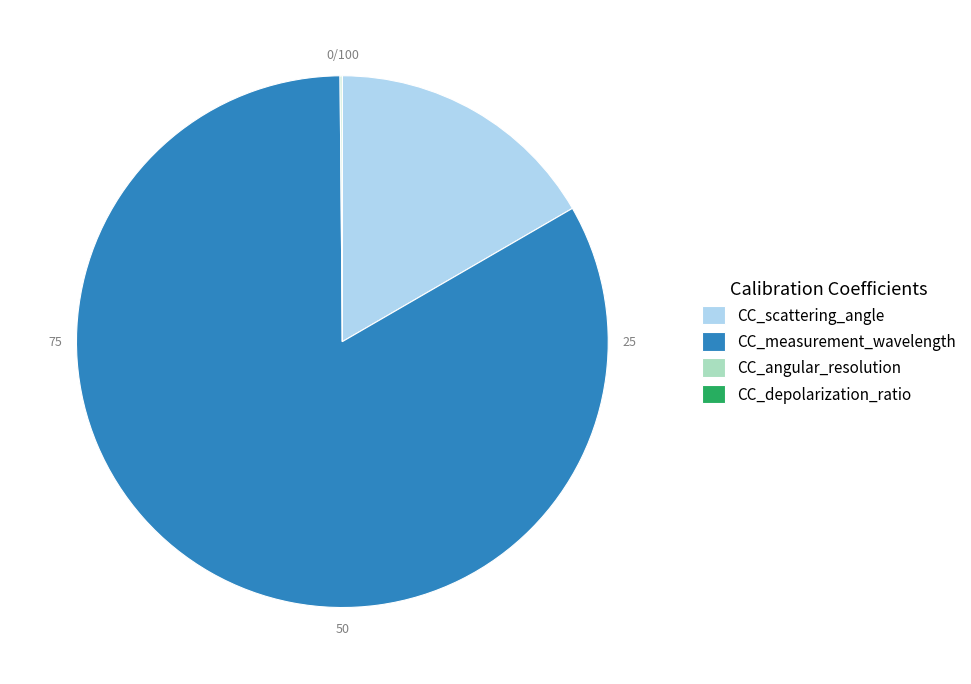

The CC_measurement_wavelength slice represents 83% of the pie. True or false?

True